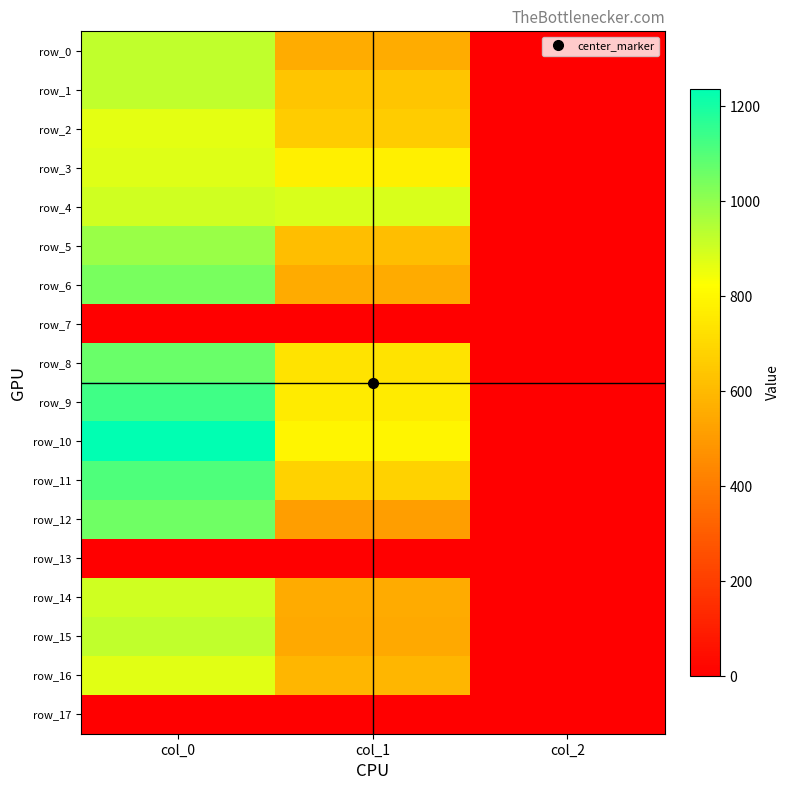

Count the number of data series in this chart.

18